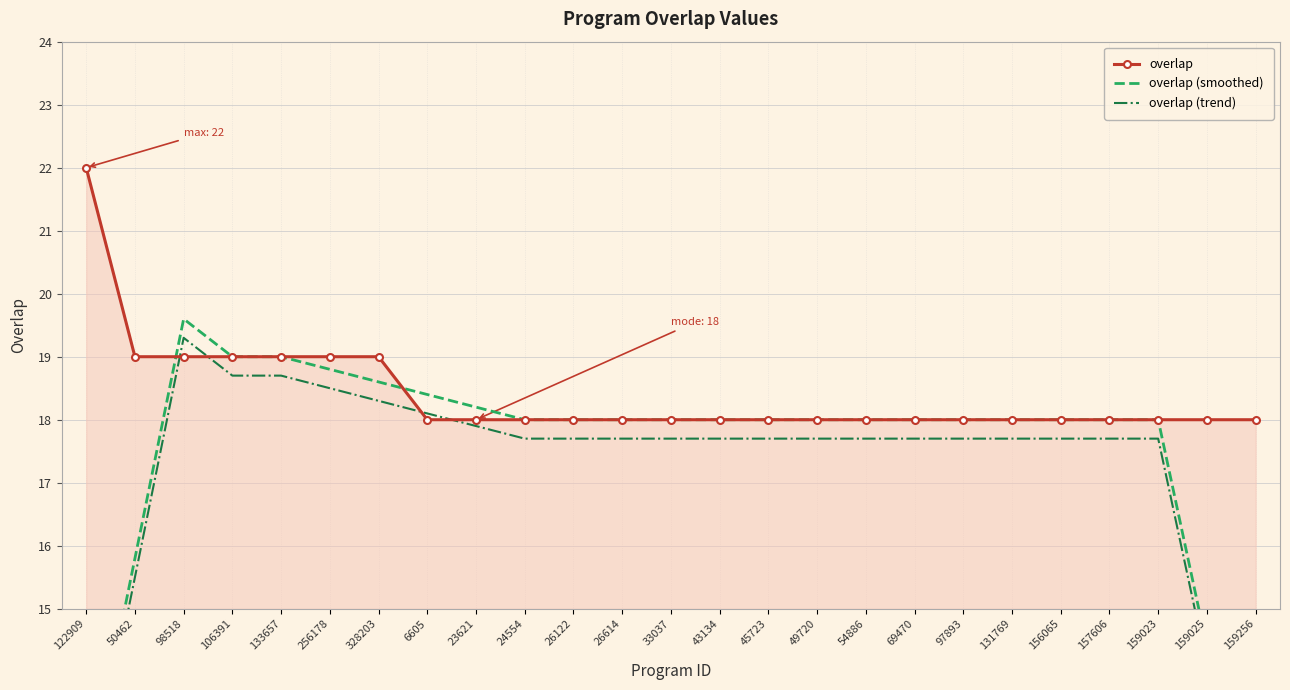

Reading right to left, extract all data points from this chart.

overlap: 159256=18.0	159025=18.0	159023=18.0	157606=18.0	156065=18.0	131769=18.0	97893=18.0	69470=18.0	54886=18.0	49720=18.0	45723=18.0	43134=18.0	33037=18.0	26614=18.0	26122=18.0	24554=18.0	23621=18.0	6605=18.0	328203=19.0	256178=19.0	133657=19.0	106391=19.0	98518=19.0	50462=19.0	122909=22.0
overlap (smoothed): 159256=10.8	159025=14.4	159023=18.0	157606=18.0	156065=18.0	131769=18.0	97893=18.0	69470=18.0	54886=18.0	49720=18.0	45723=18.0	43134=18.0	33037=18.0	26614=18.0	26122=18.0	24554=18.0	23621=18.2	6605=18.4	328203=18.6	256178=18.8	133657=19.0	106391=19.0	98518=19.6	50462=15.8	122909=12.0
overlap (trend): 159256=10.5	159025=14.1	159023=17.7	157606=17.7	156065=17.7	131769=17.7	97893=17.7	69470=17.7	54886=17.7	49720=17.7	45723=17.7	43134=17.7	33037=17.7	26614=17.7	26122=17.7	24554=17.7	23621=17.9	6605=18.1	328203=18.3	256178=18.5	133657=18.7	106391=18.7	98518=19.3	50462=15.5	122909=11.7